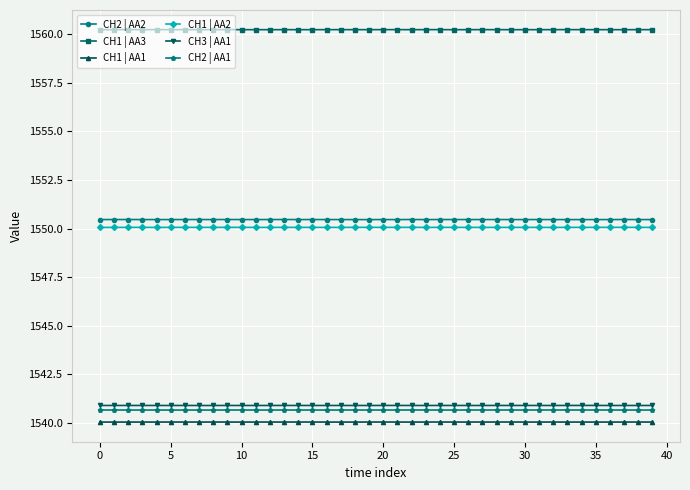

True or false: CH3 | AA1 and CH1 | AA3 intersect in this chart.

False